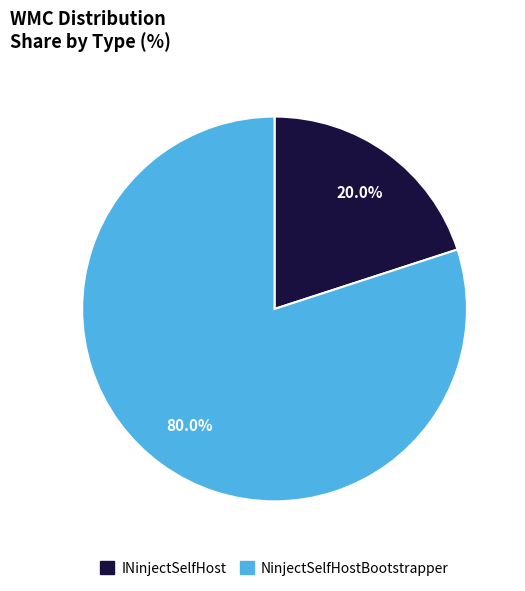

To the nearest percent, what percentage of the pie is NinjectSelfHostBootstrapper?

80%